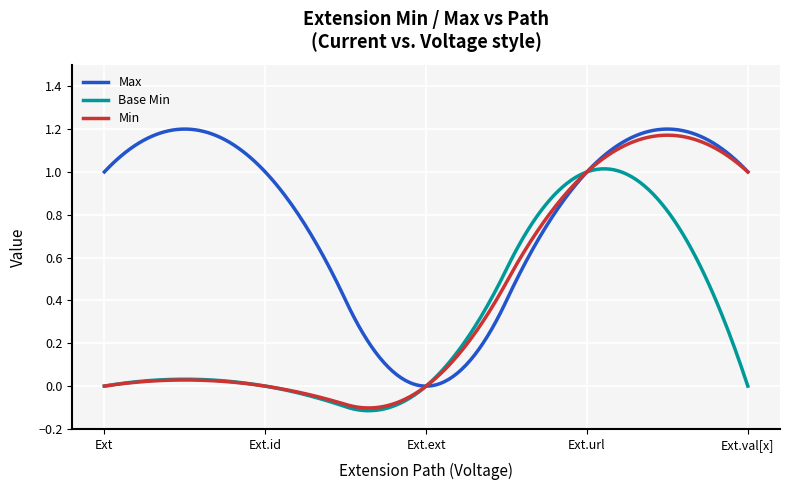

Which series has the largest total across all categories?

Max